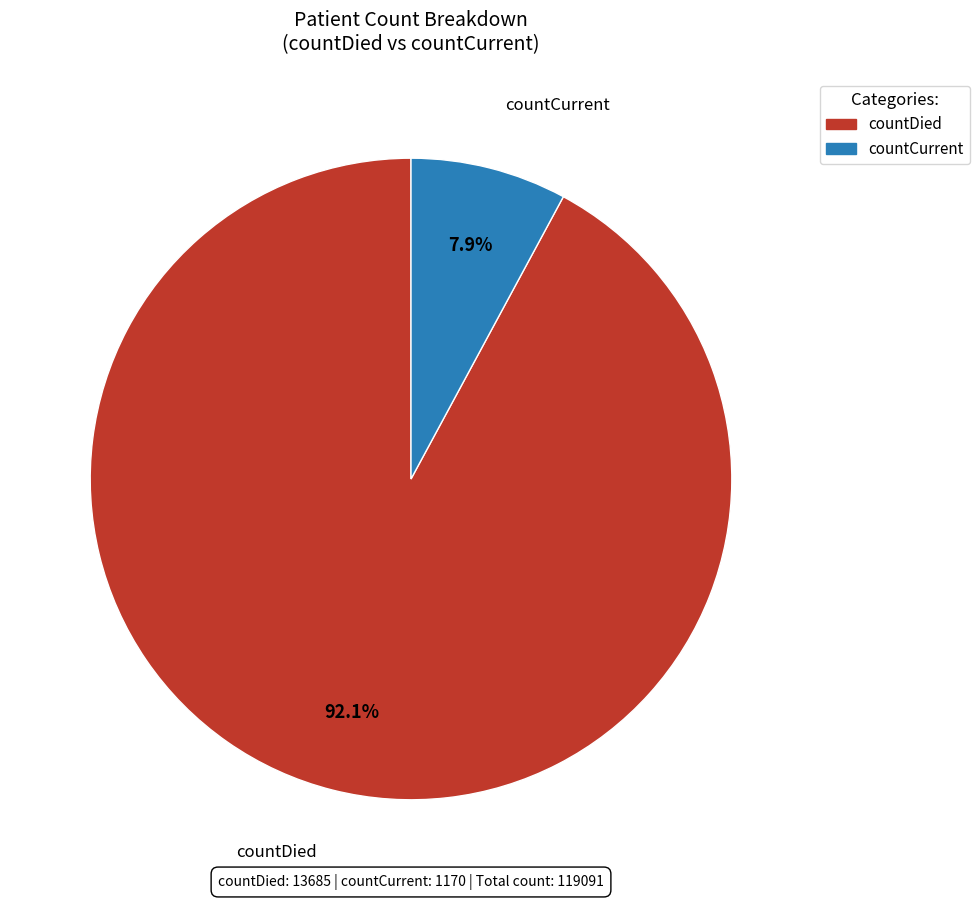

Rank the categories by value from highest to lowest.

countDied, countCurrent